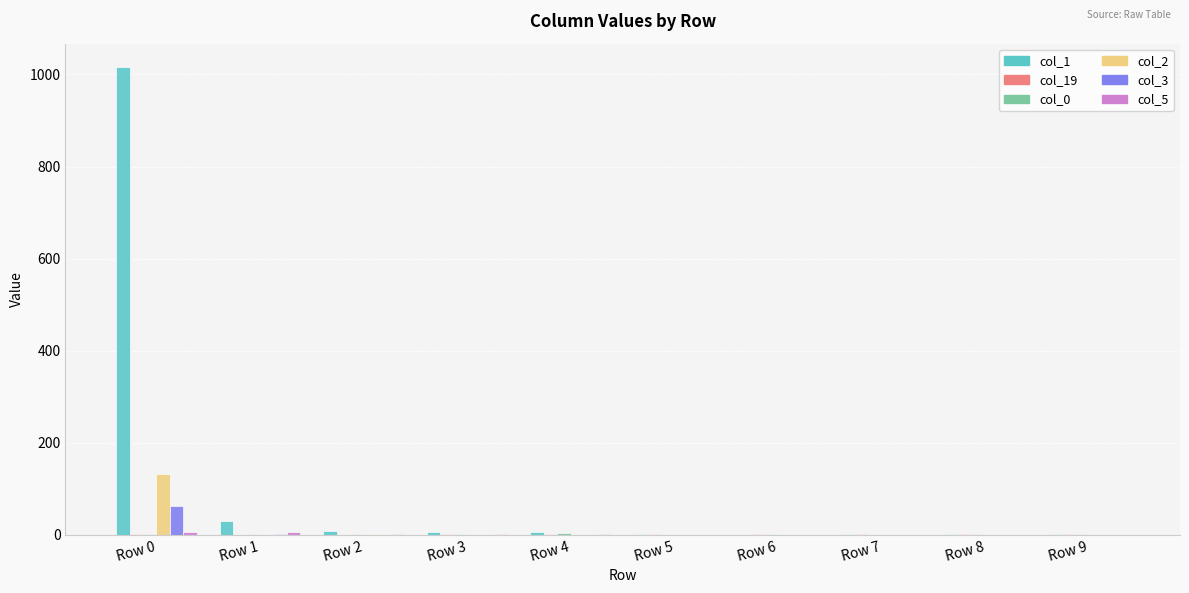

The col_2 series shows 87 at Row 0. True or false?

False